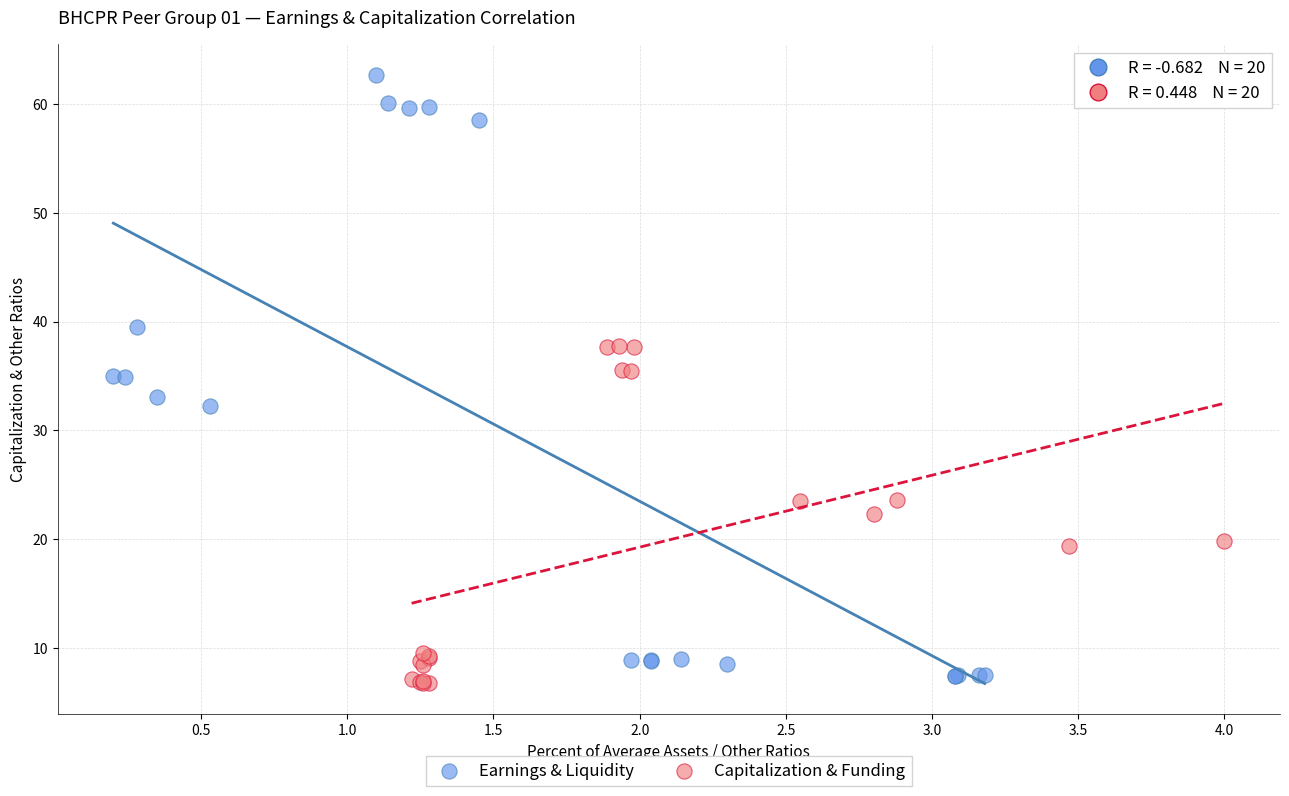

Which series contains the highest Y value?

Earnings & Liquidity